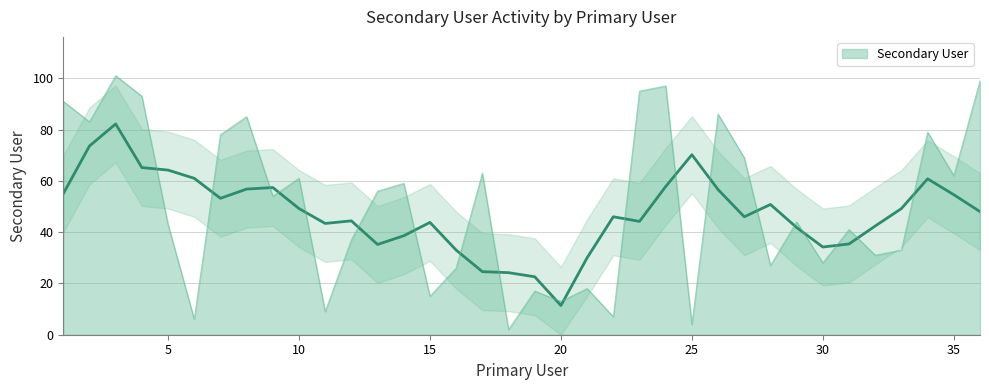

How many interior local peaks (higher than both neighbors) does the data have?

12